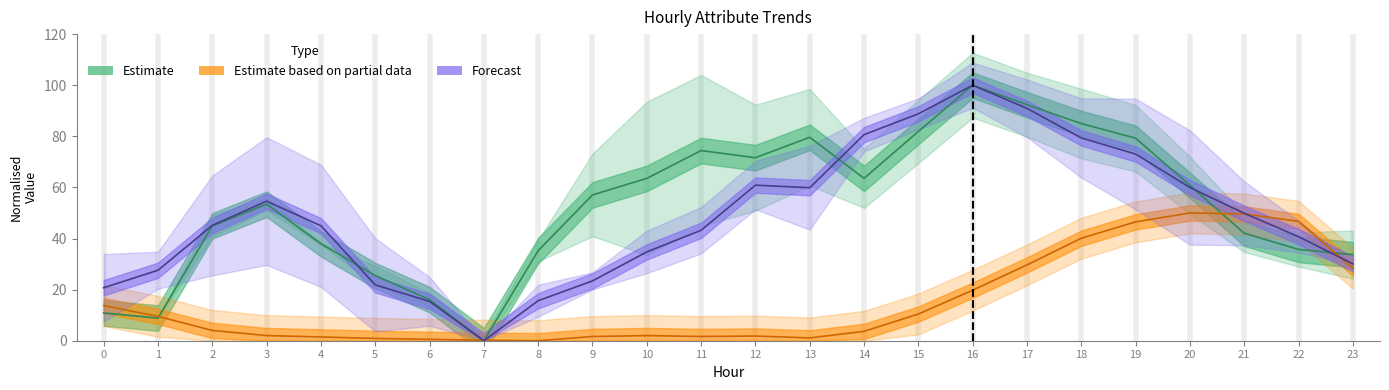

Which series has the largest total across all categories?

ATT13